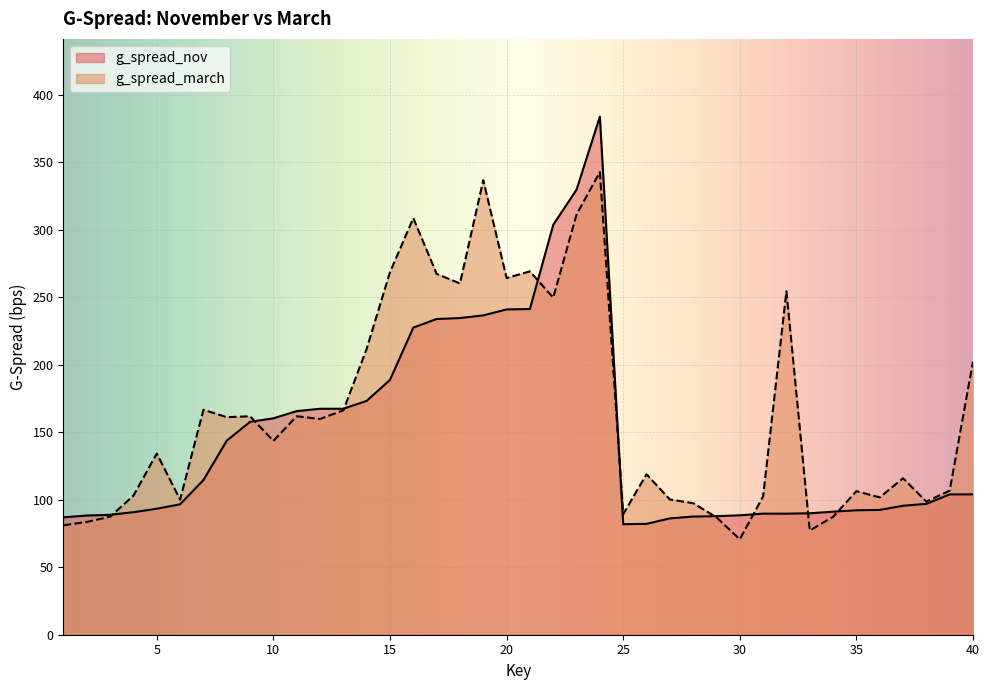

At which category is the sum across all series the highest?

24